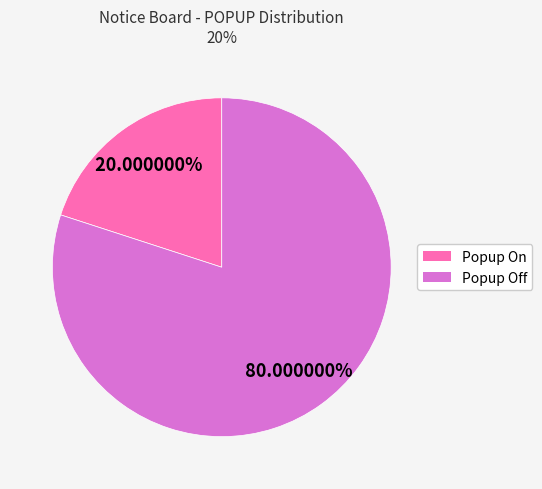

Does any single category account for the majority?

Yes